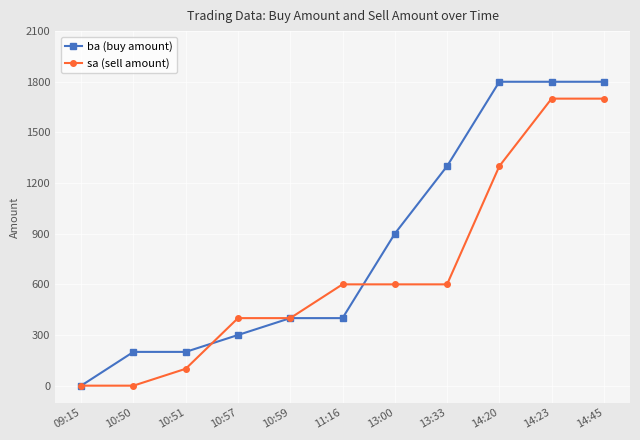

What is the greatest value displayed?

1800